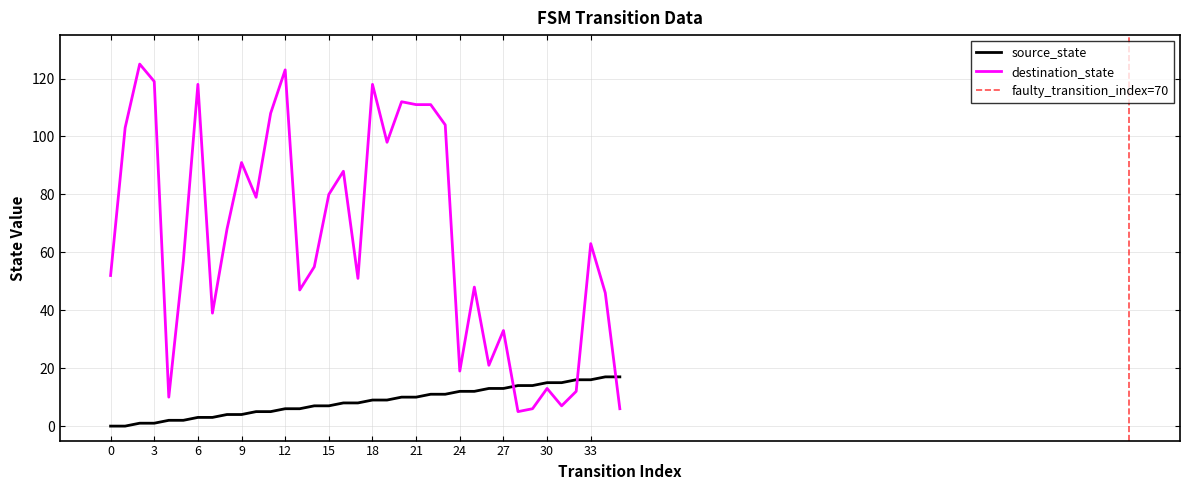

At how many categories does at least one series exceed 100?

11